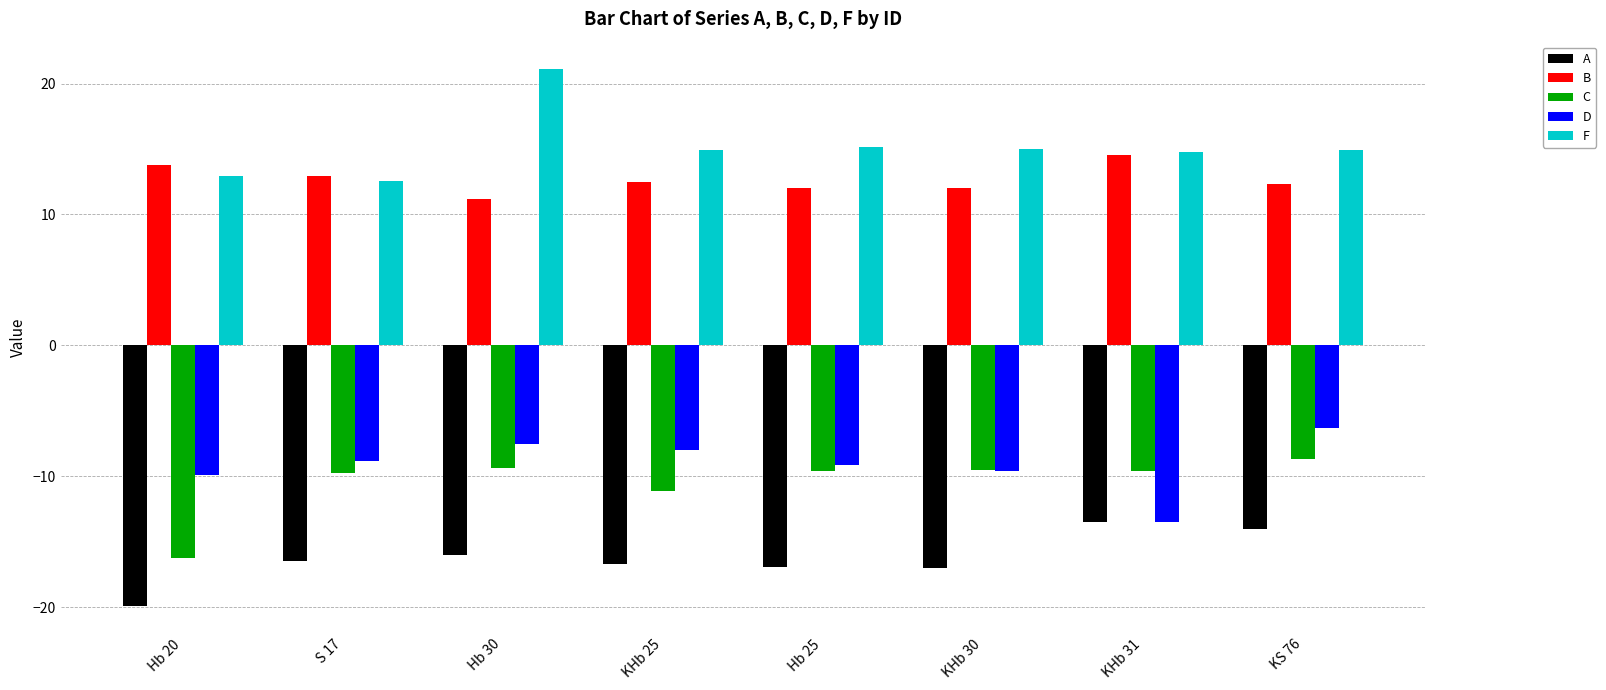

Where is C nearest to the value -12?

KHb 25